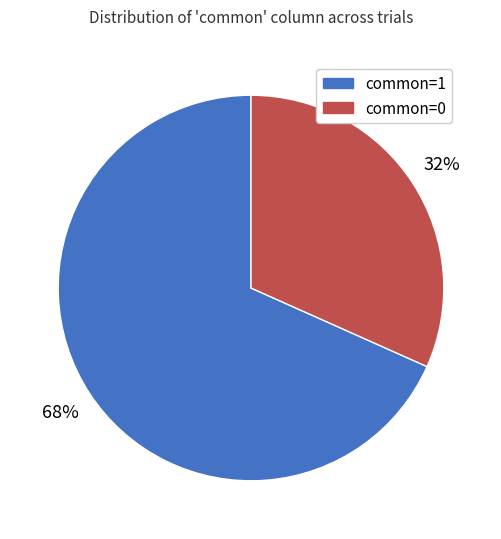

How many segments does this pie chart have?

2